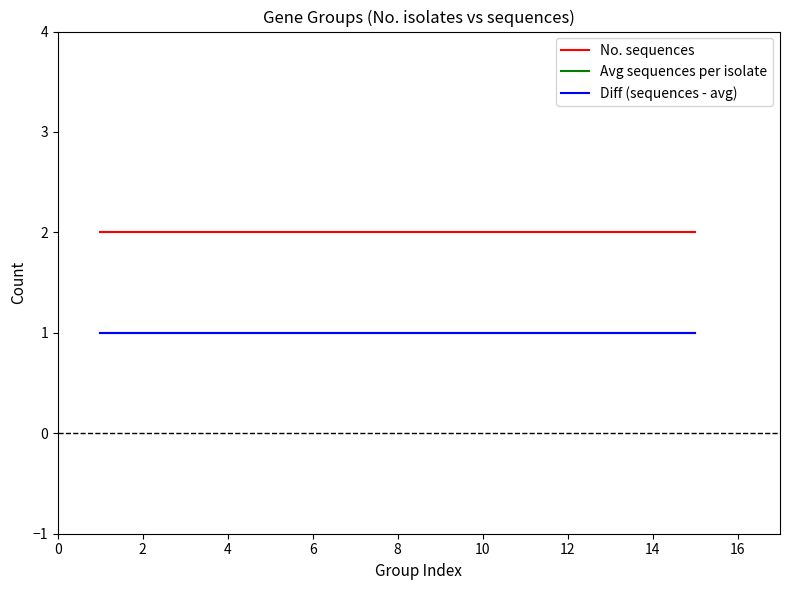

At how many categories does at least one series exceed 1?

15